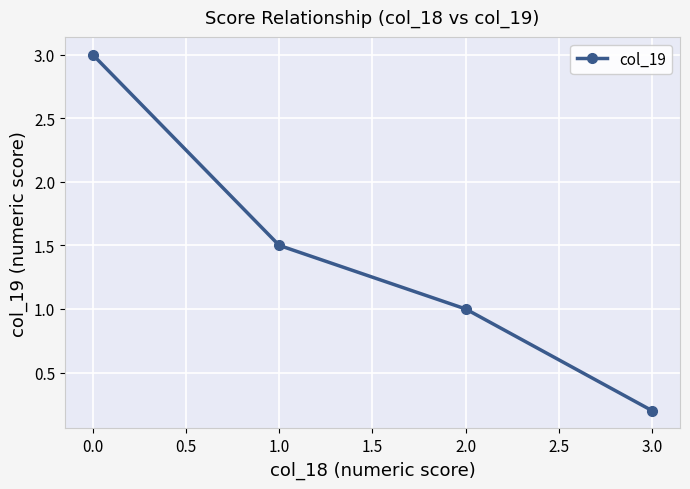

Reading left to right, list all the values displayed in this chart.

3.0	1.5	1.0	0.2